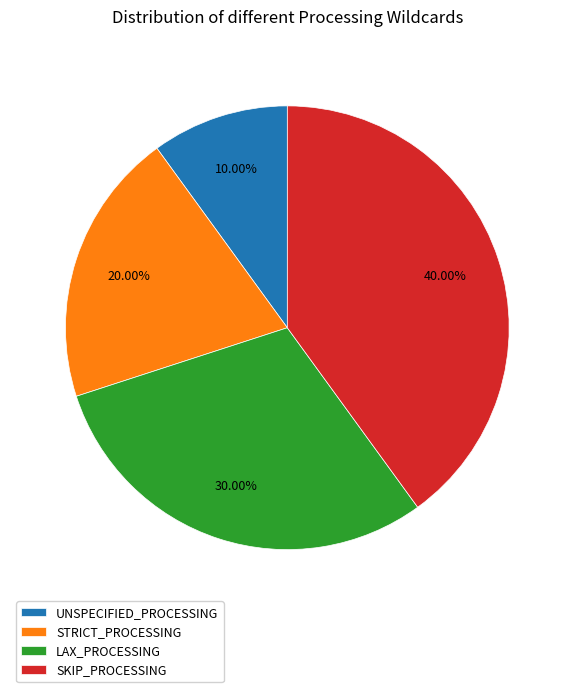

What is the ratio of the value at UNSPECIFIED_PROCESSING to the value at STRICT_PROCESSING?

0.5